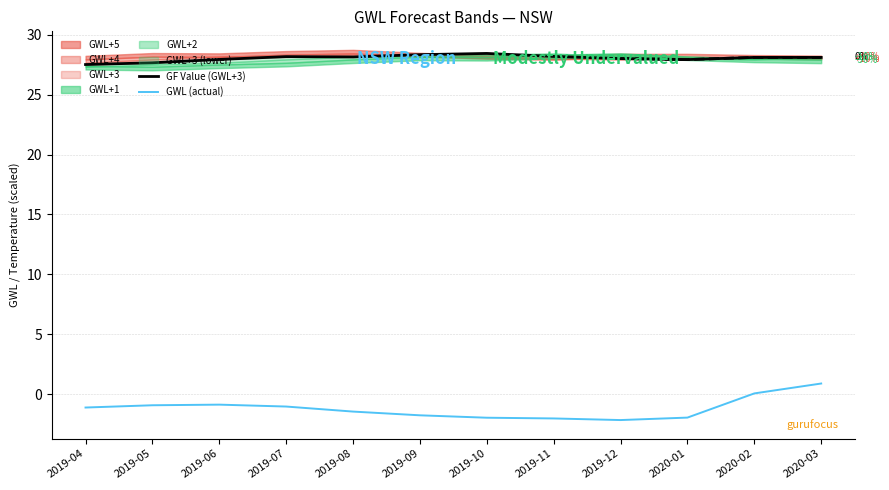

Which series has the largest total across all categories?

GF Value (GWL+3)